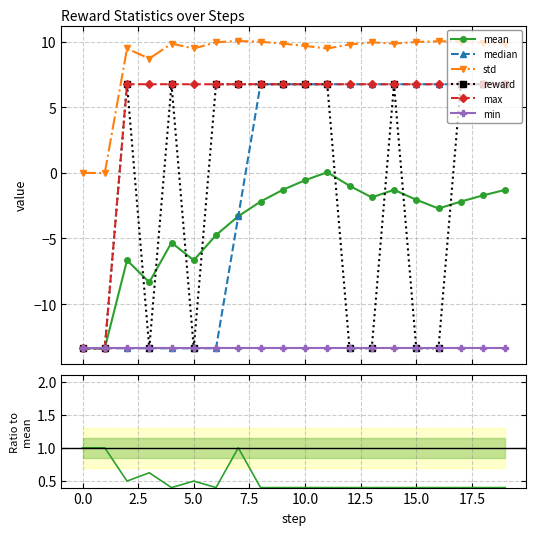

The value of reward at 0 is -13.4. True or false?

True